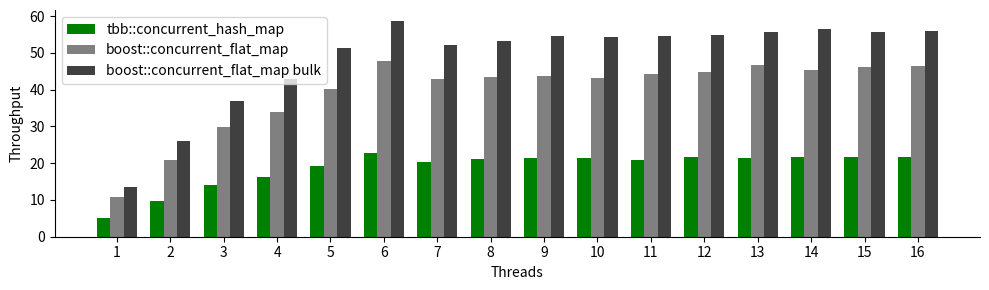

What is the difference between the highest and lowest values at 13?

34.2